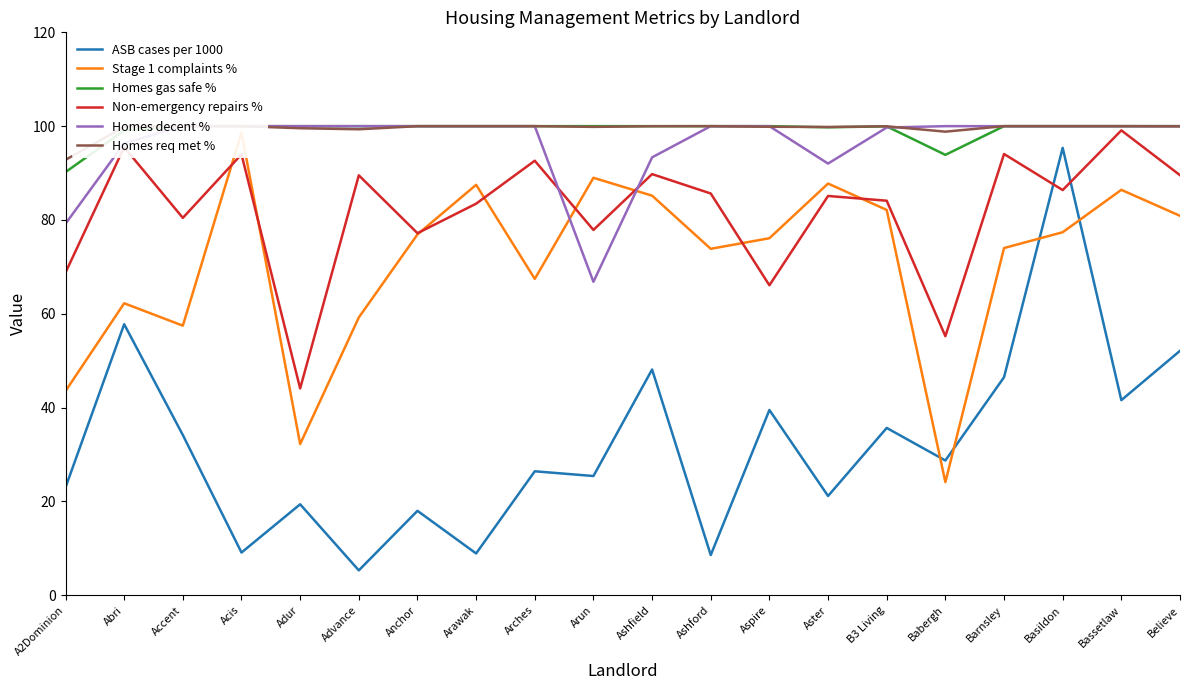

Which series has the largest total across all categories?

Homes req met %